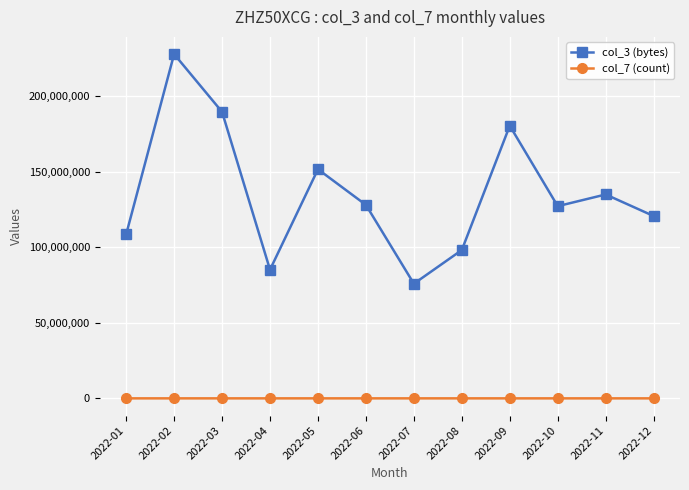

True or false: col_7 (count) has a value of 18688 at 2022-05.

True